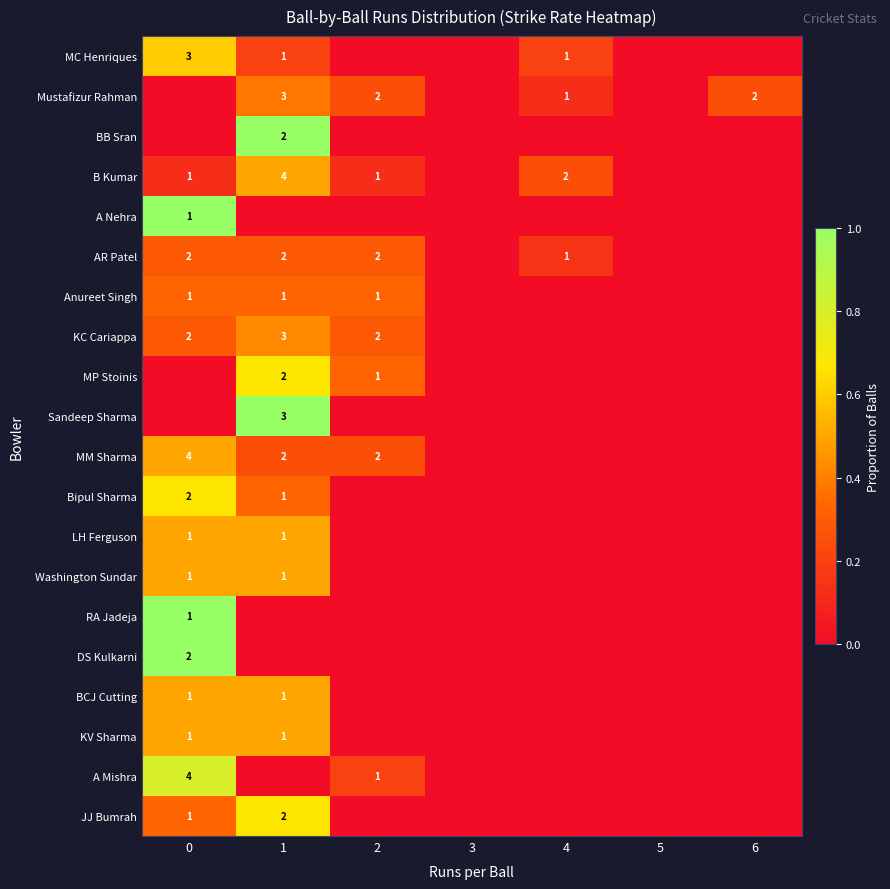

Where is A Nehra nearest to the value 0?

1